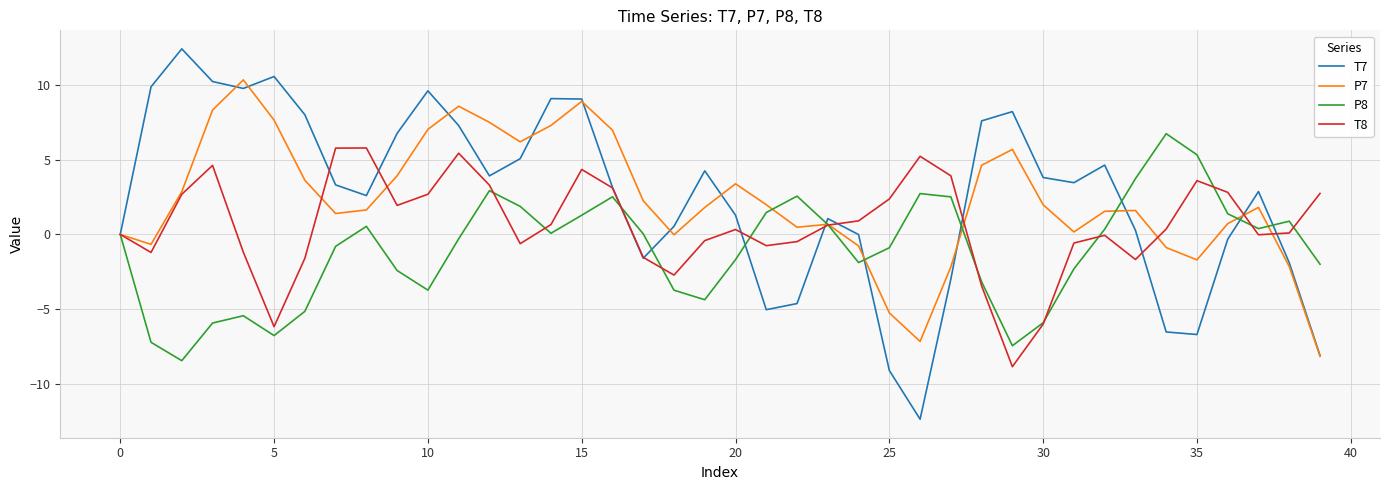

What is the minimum value for P7?

-8.2